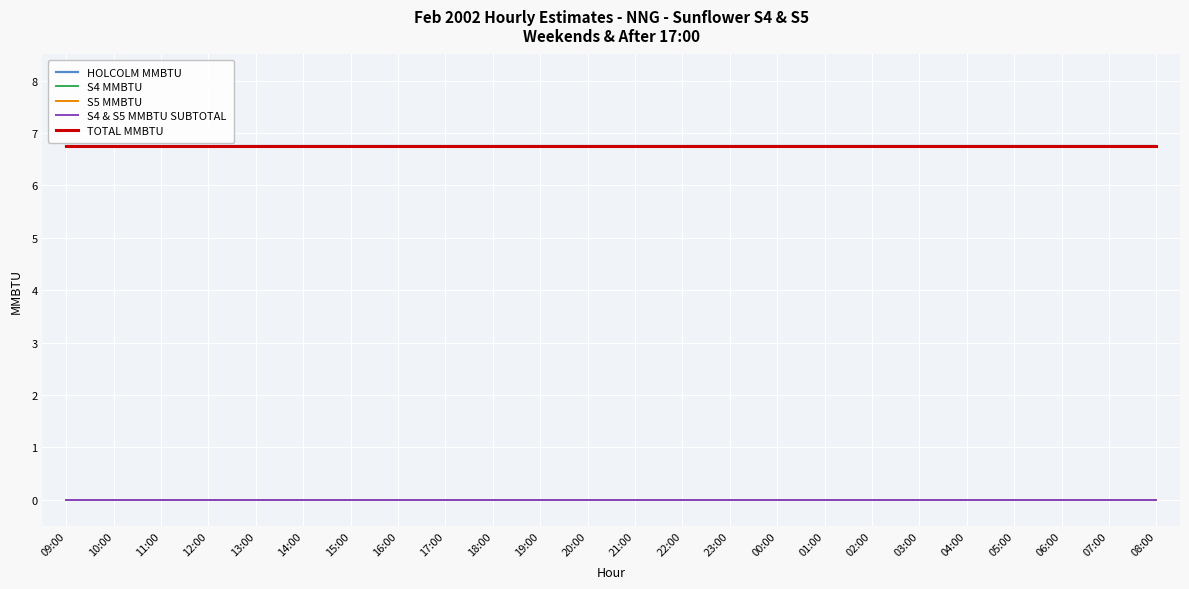

Where is HOLCOLM MMBTU nearest to the value 6?

09:00